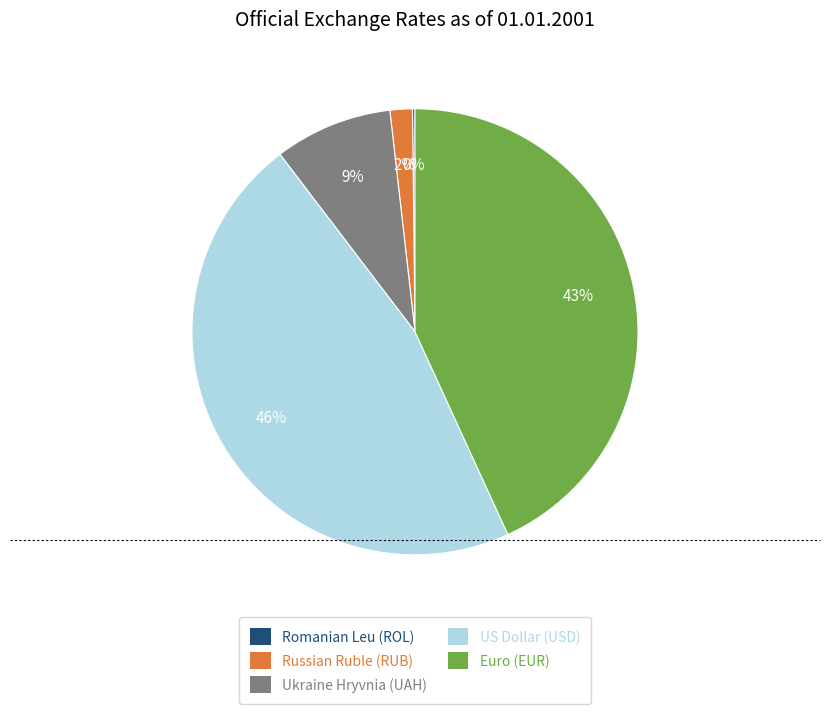

What is the largest slice in the pie chart?

US Dollar (USD)